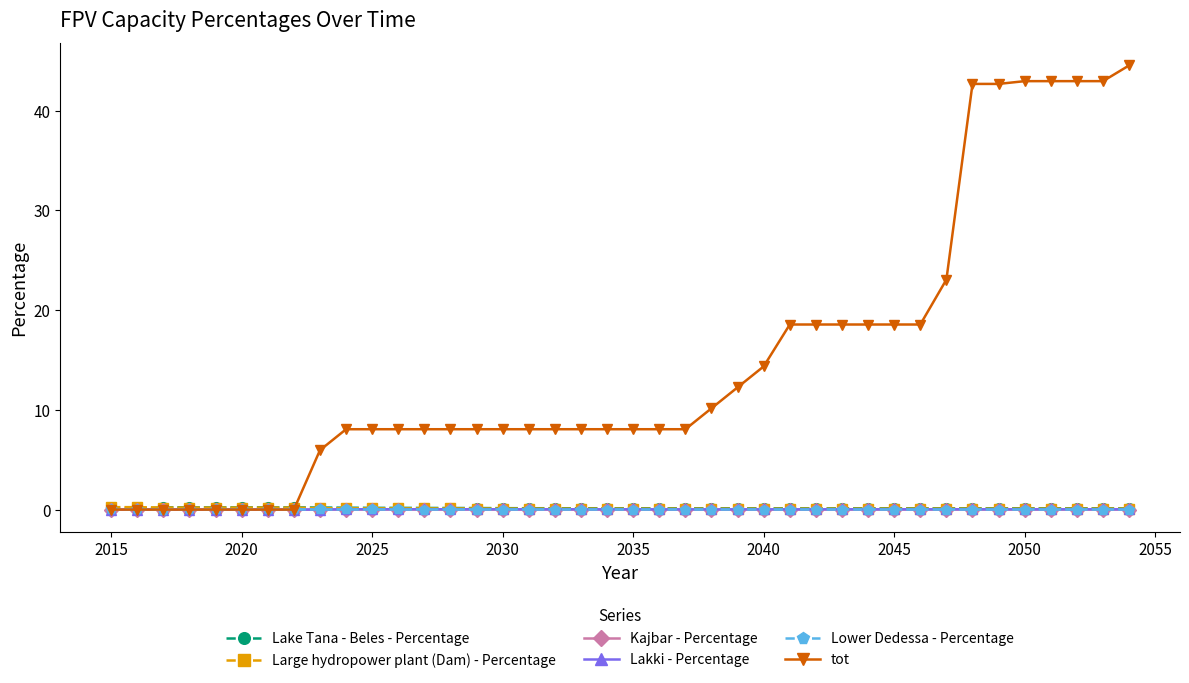

What is the maximum value shown in the chart?

44.5